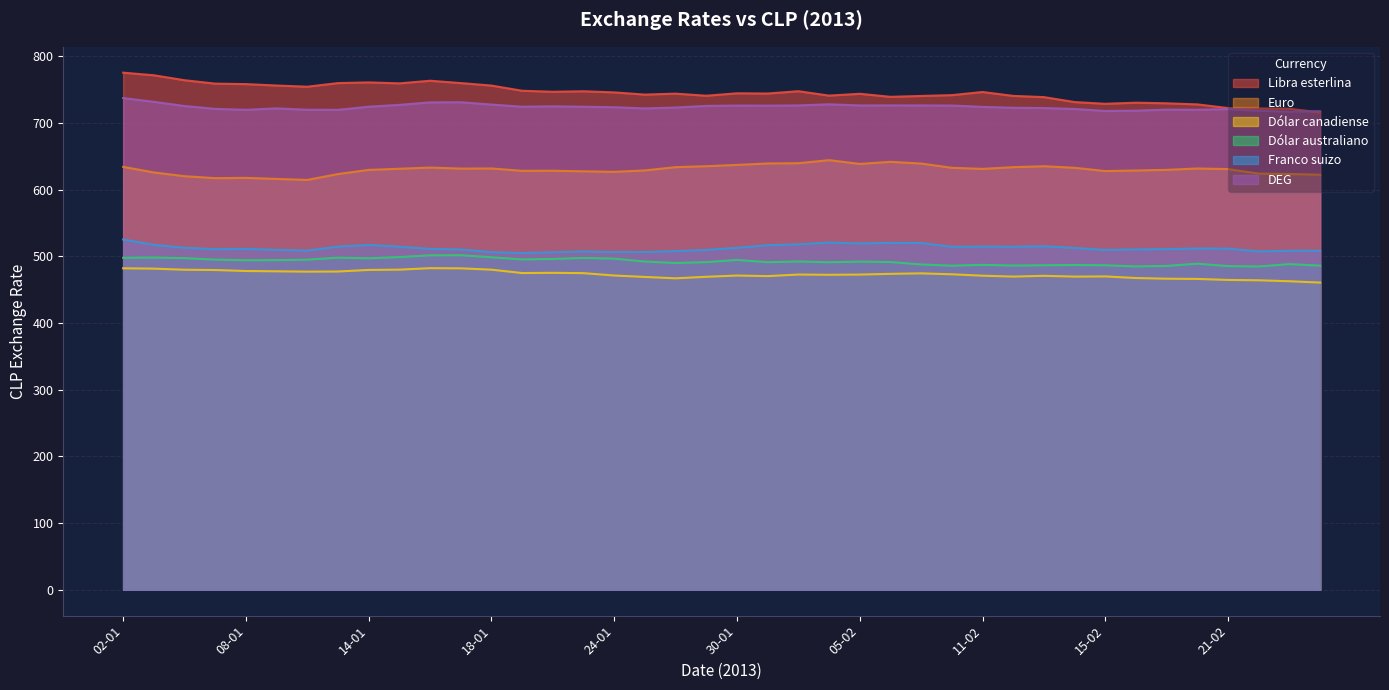

Where does the Dólar australiano series first go above 492?

02-01